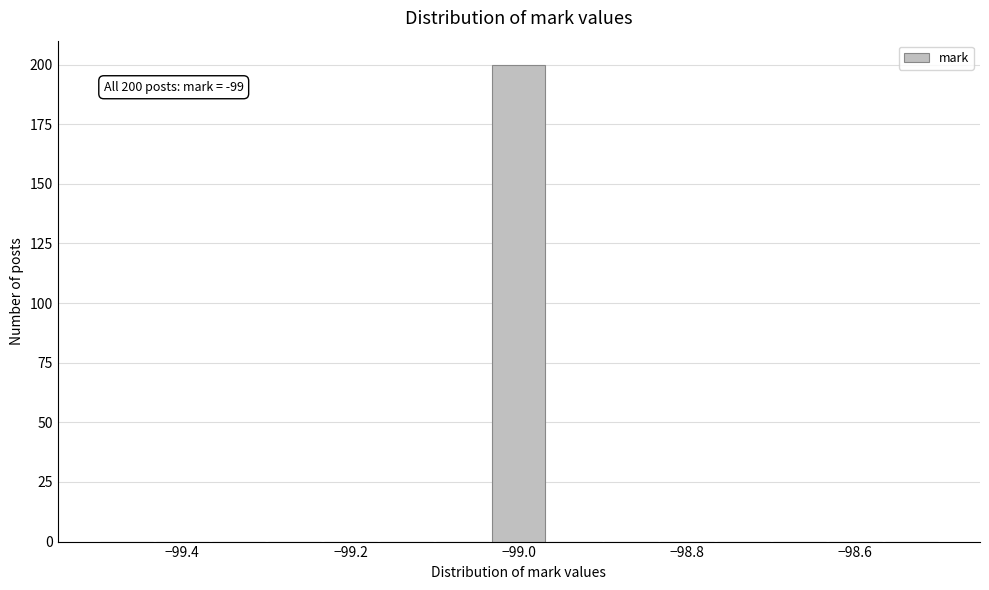

Around what value on the x-axis is the tallest bar? Give the approximate position of its centre, as read against the axis.

-99.00